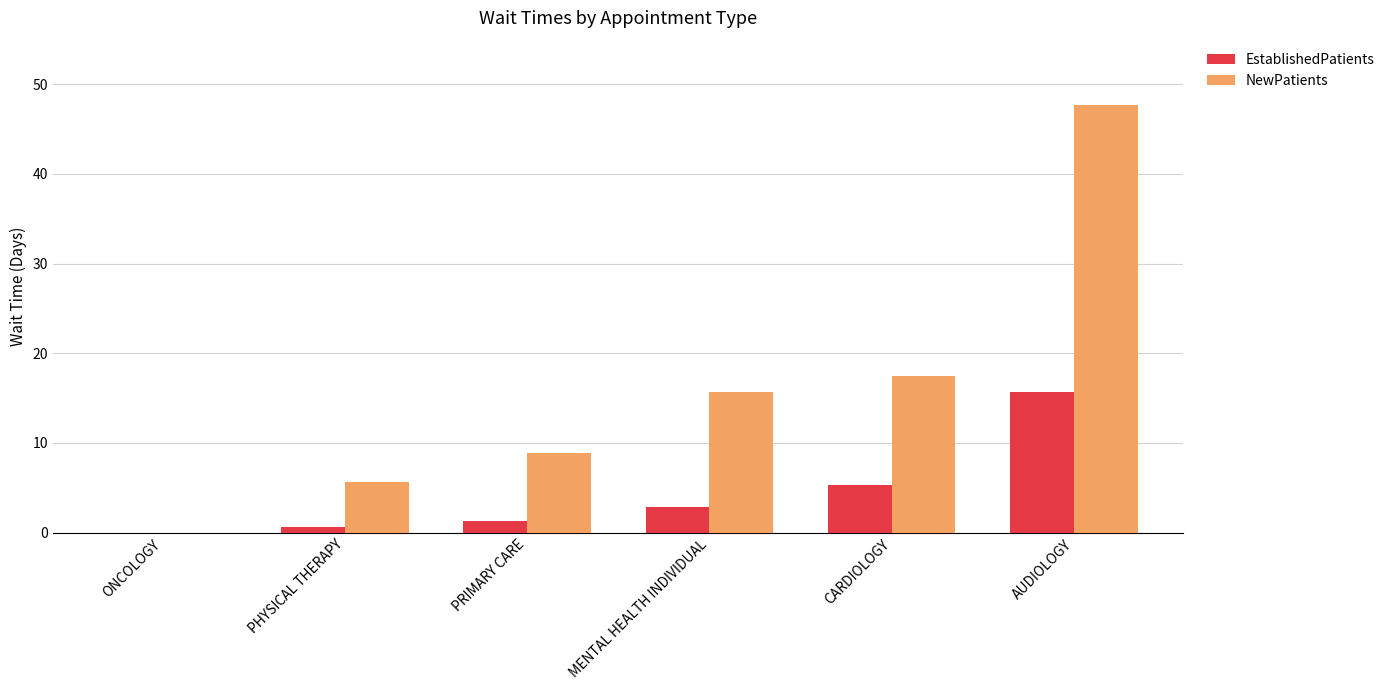

How many data points in NewPatients are above 15?

3